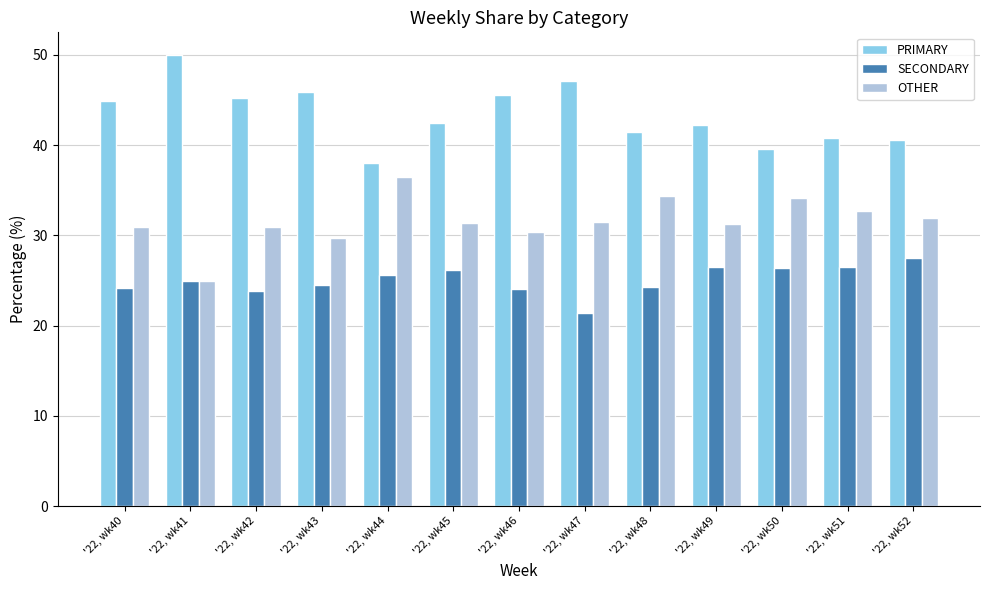

At how many categories does at least one series exceed 31?

13